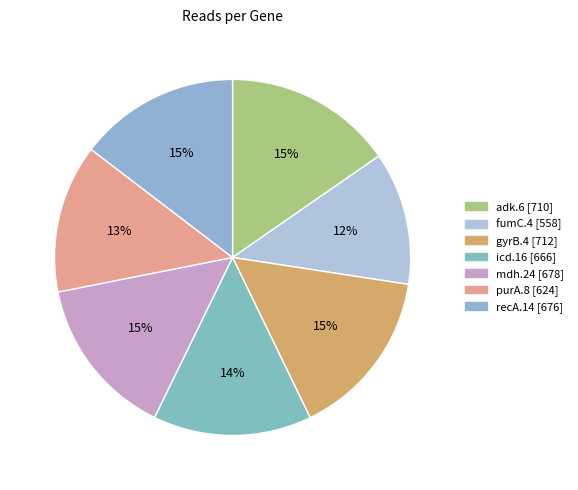

Approximately how many times larger is the value at fumC.4 compared to recA.14?

0.8